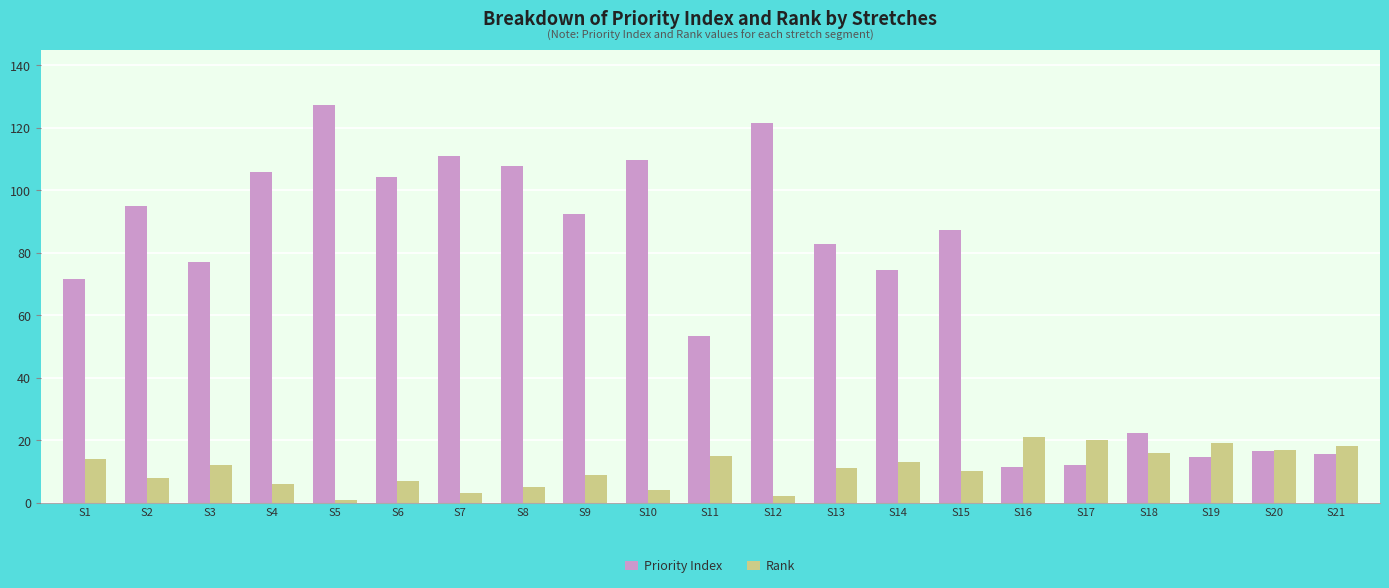

The value of Rank at S10 is 4.0. True or false?

True